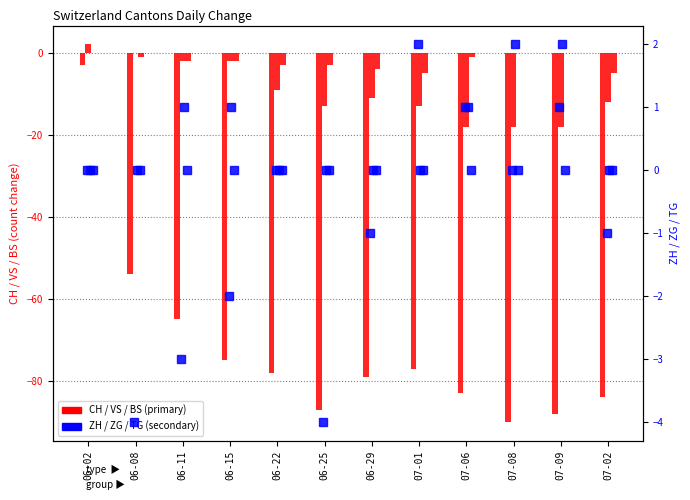

Rank the categories by ZG value from lowest to highest.

06-02, 06-08, 06-22, 06-25, 06-29, 07-01, 07-02, 06-11, 06-15, 07-06, 07-08, 07-09